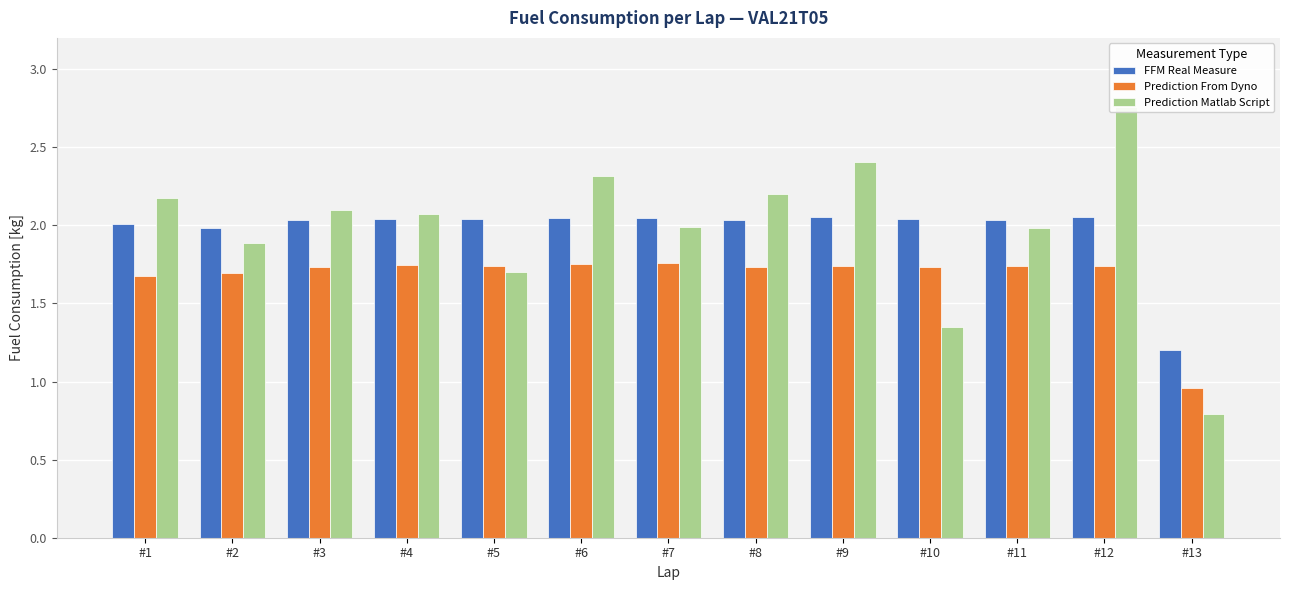

True or false: Prediction Matlab Script has a value of 2.4 at #10.

False